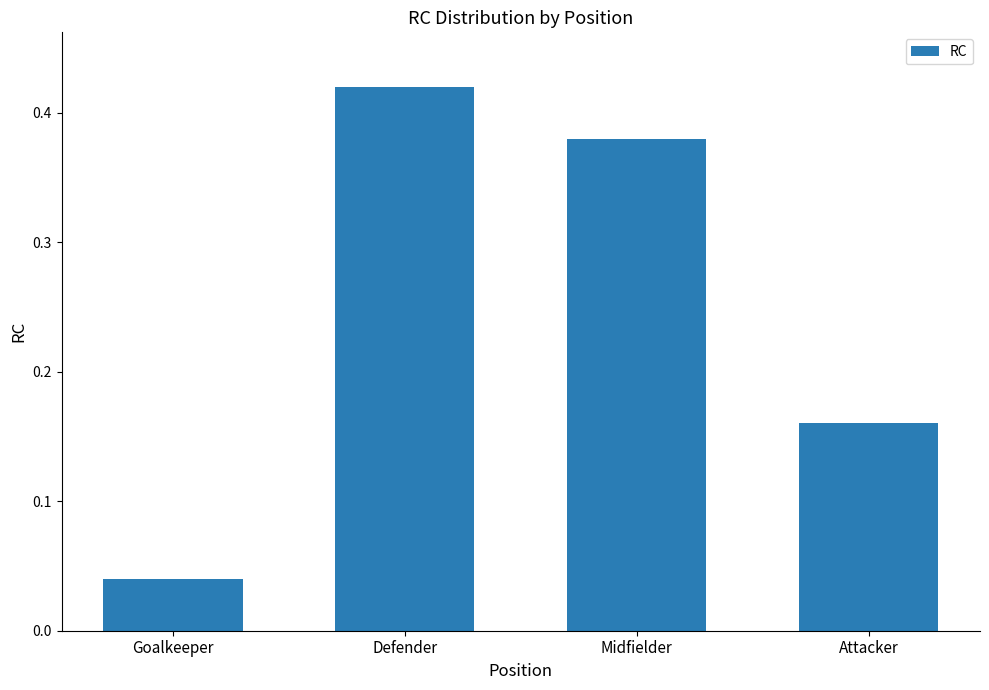

At which category does the chart reach its peak across all series?

Defender